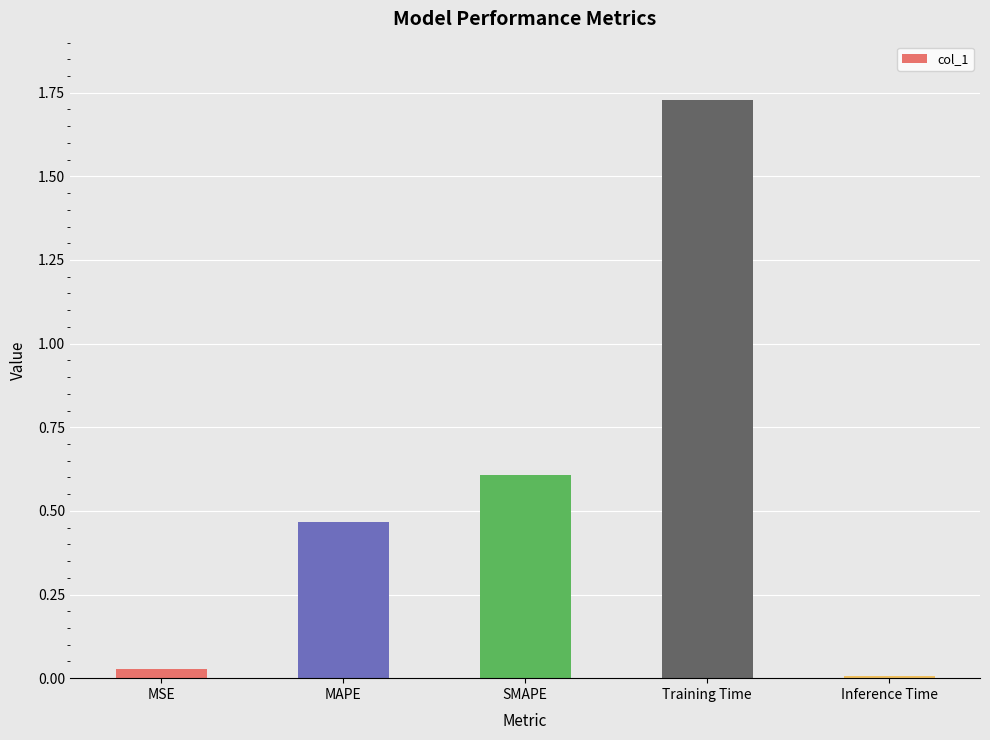

What is the difference between the second highest and minimum values?

0.6